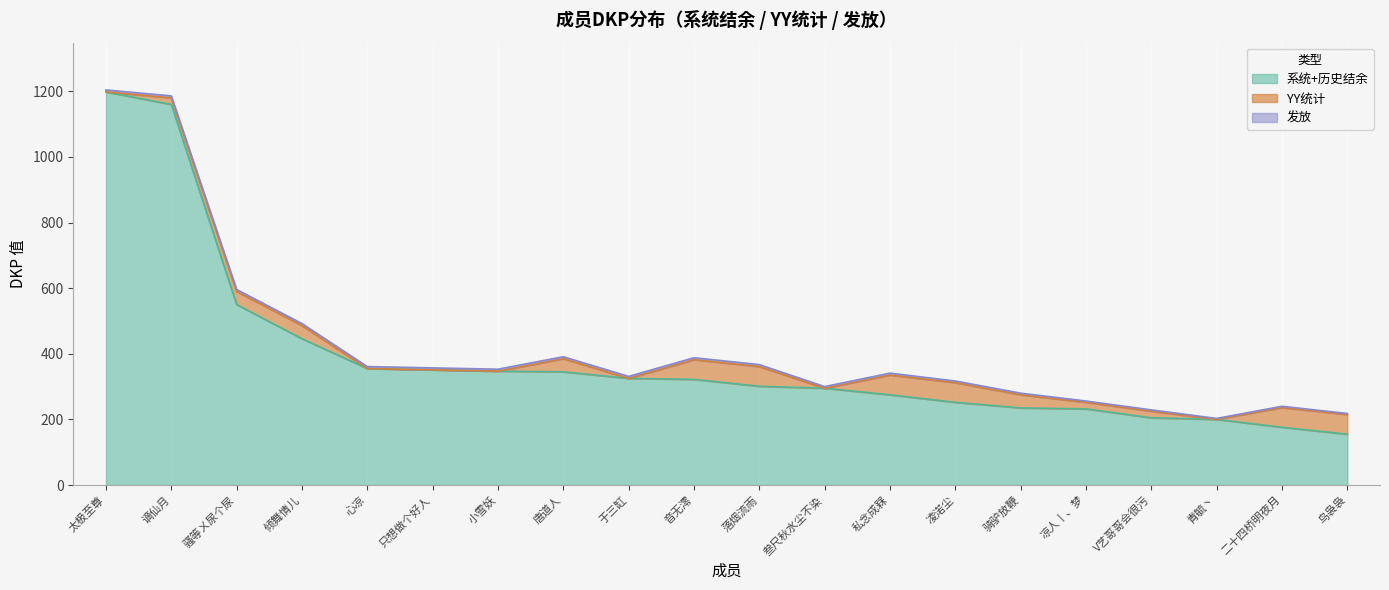

Between 11 and 14, which series saw the biggest shift?

系统+历史结余